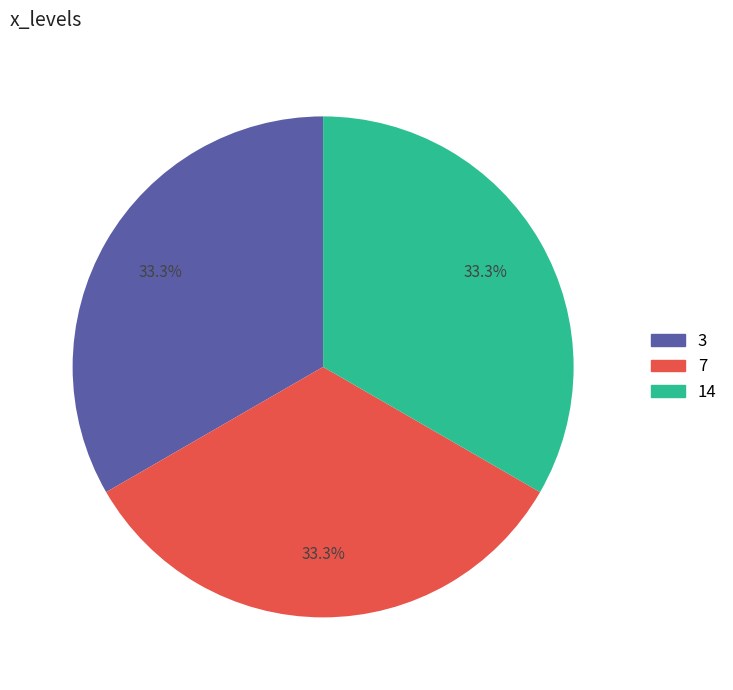

How much of the chart is everything except 3?

66.7%